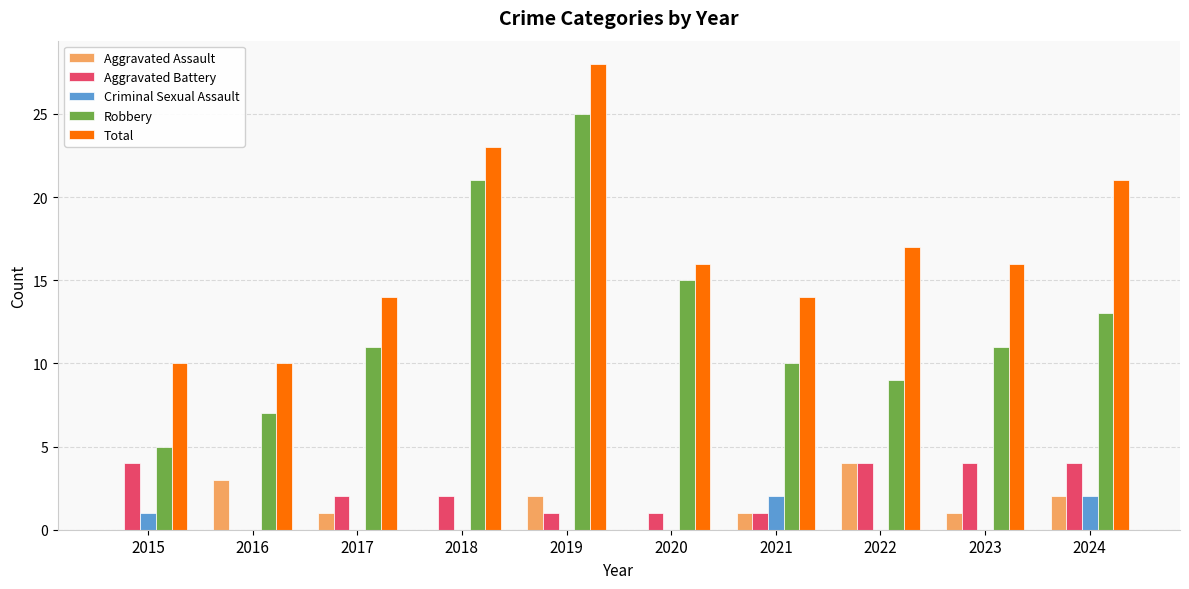

What is the maximum value shown in the chart?

28